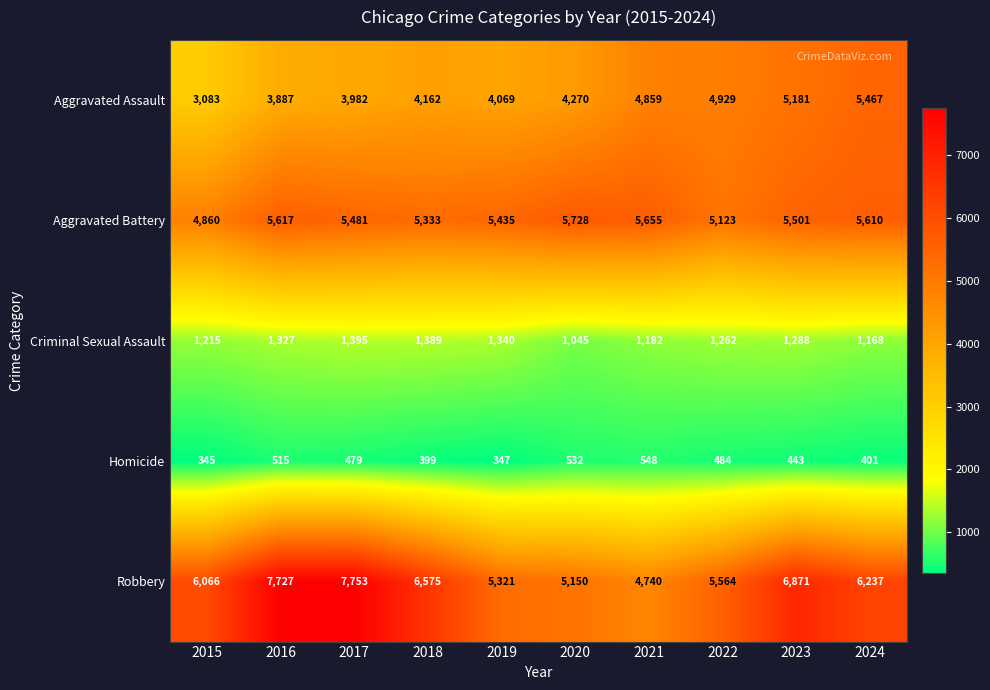

What is the sum of the Homicide values at 2017 and 2016?

994